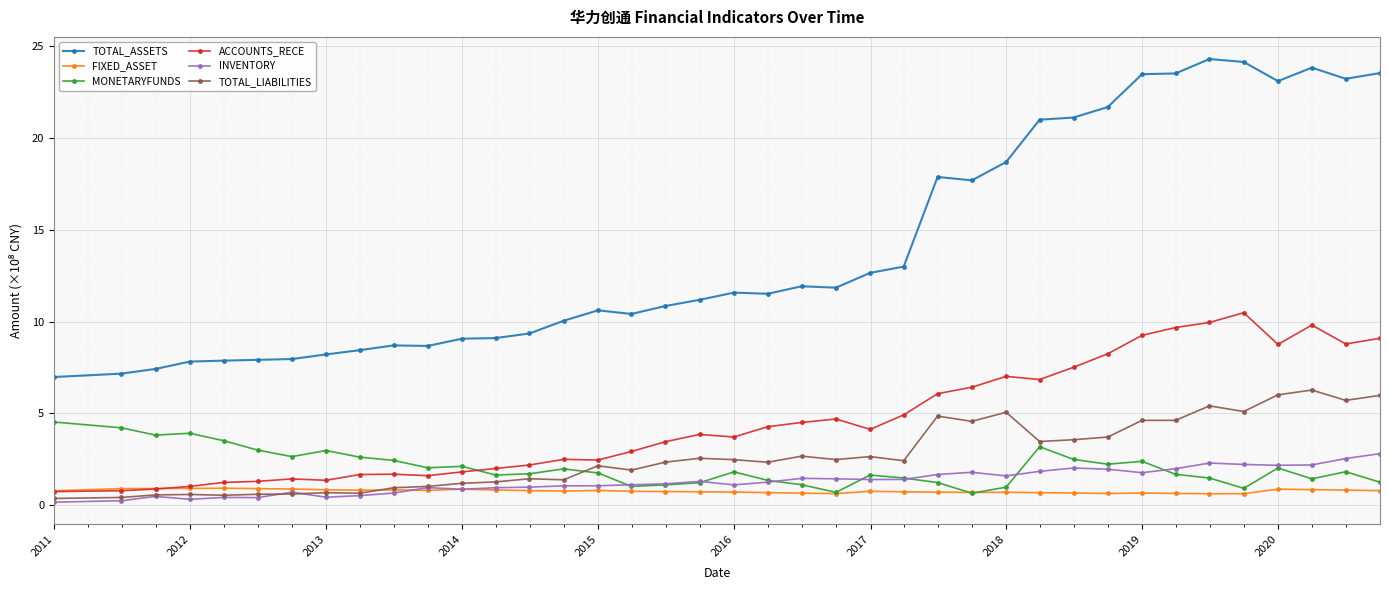

True or false: TOTAL_LIABILITIES and ACCOUNTS_RECE cross at least once.

False